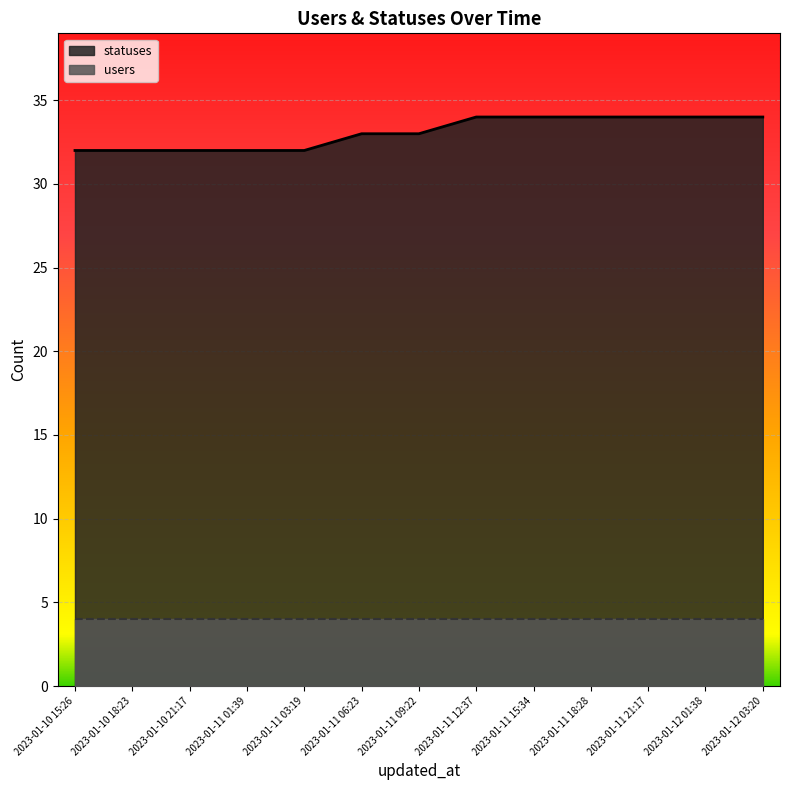

Does the chart display data point markers on the line(s)?

No